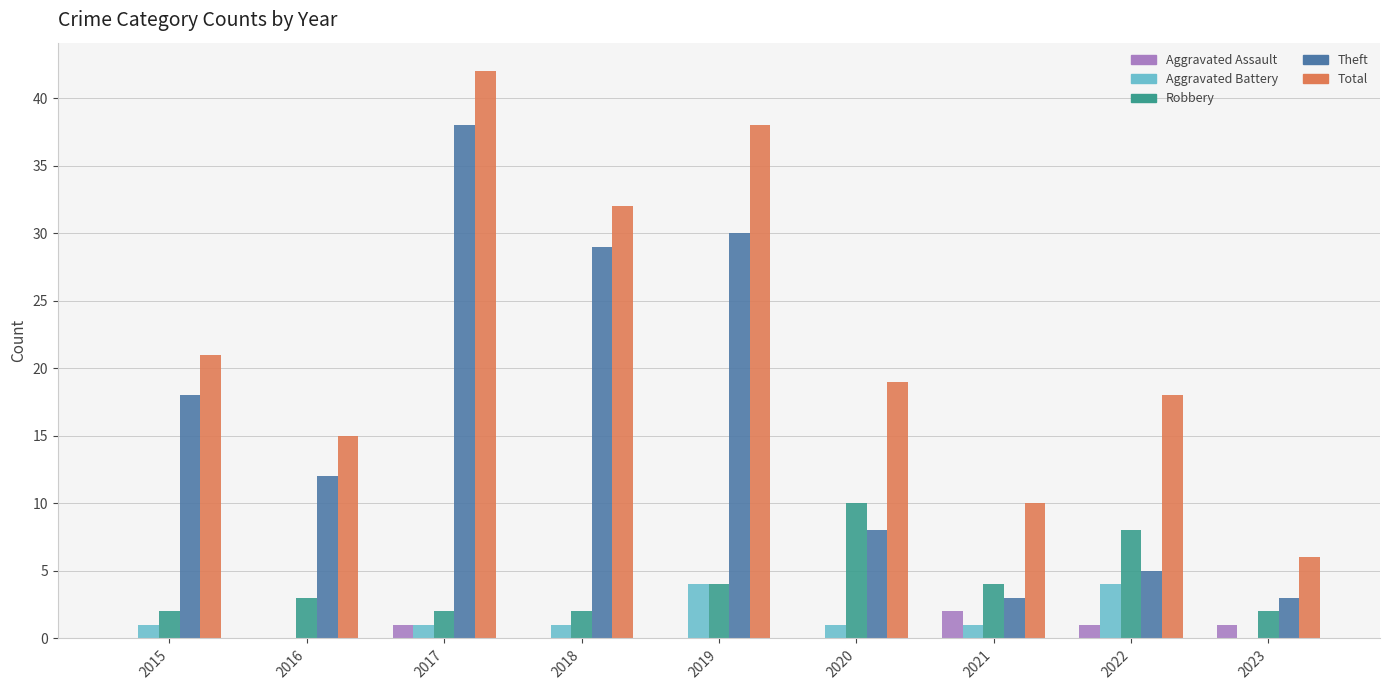

Which series has the largest range (max minus min)?

Total